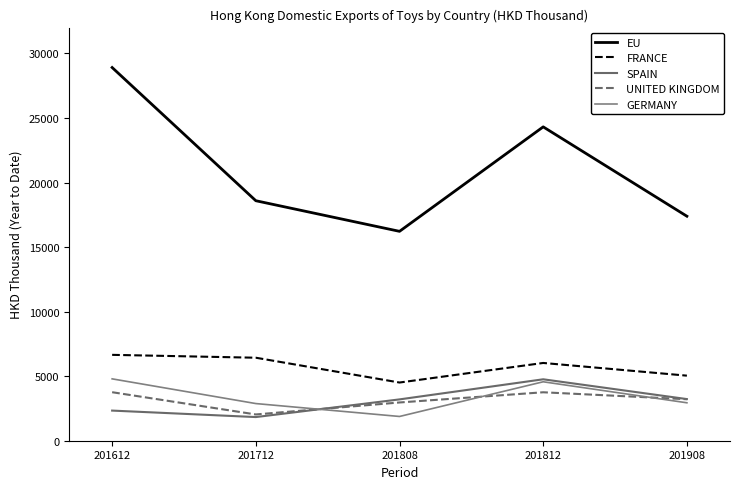

True or false: UNITED KINGDOM has a value of 1105.2 at 201712.

False